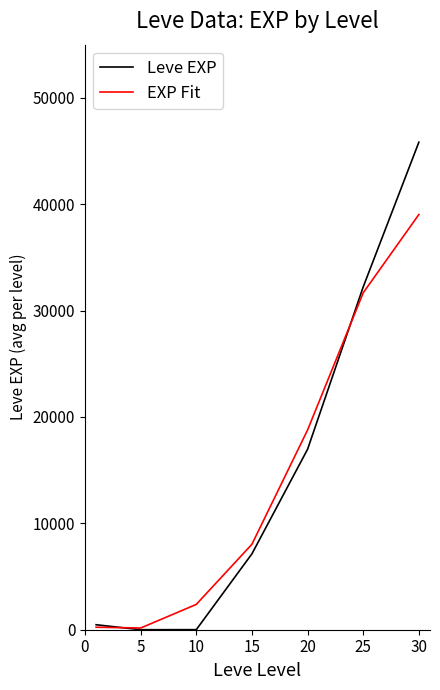

Which series has the largest range (max minus min)?

Leve EXP